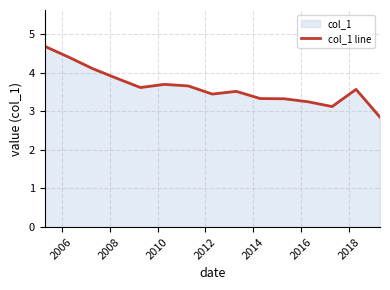

What is the greatest value displayed?

4.7